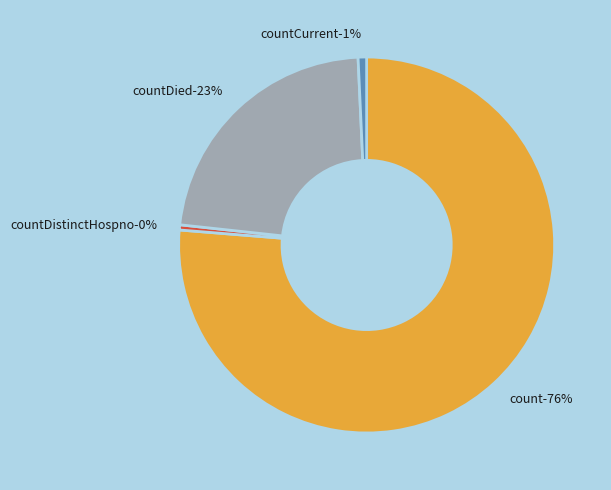

Does countDistinctHospno represent more than half of the total?

No